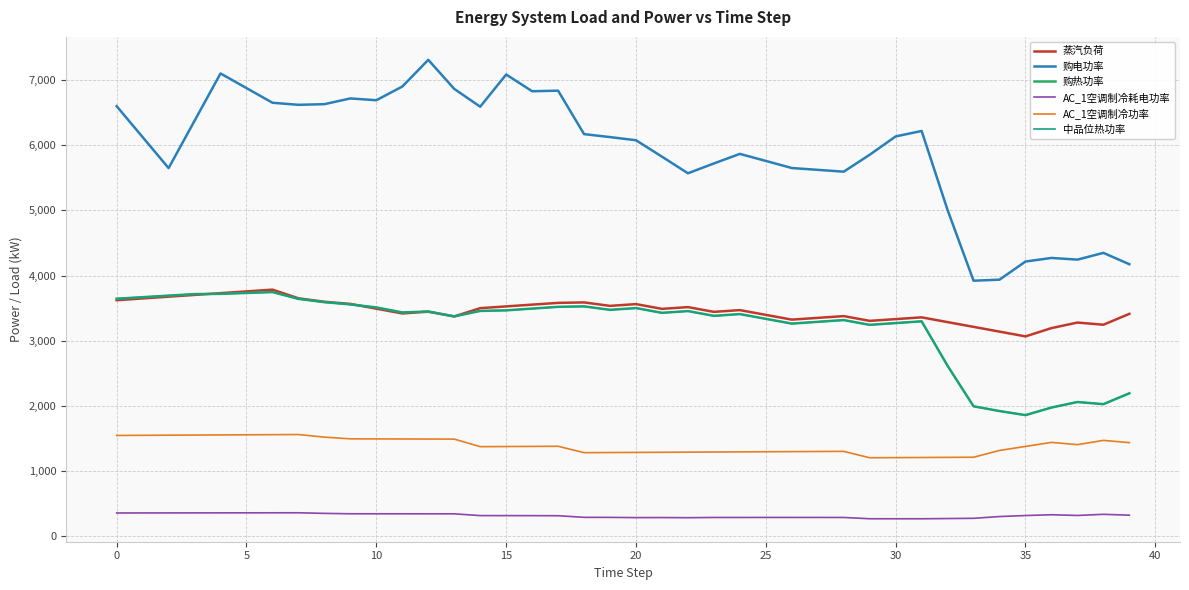

True or false: 中品位热功率 and AC_1空调制冷功率 intersect in this chart.

False